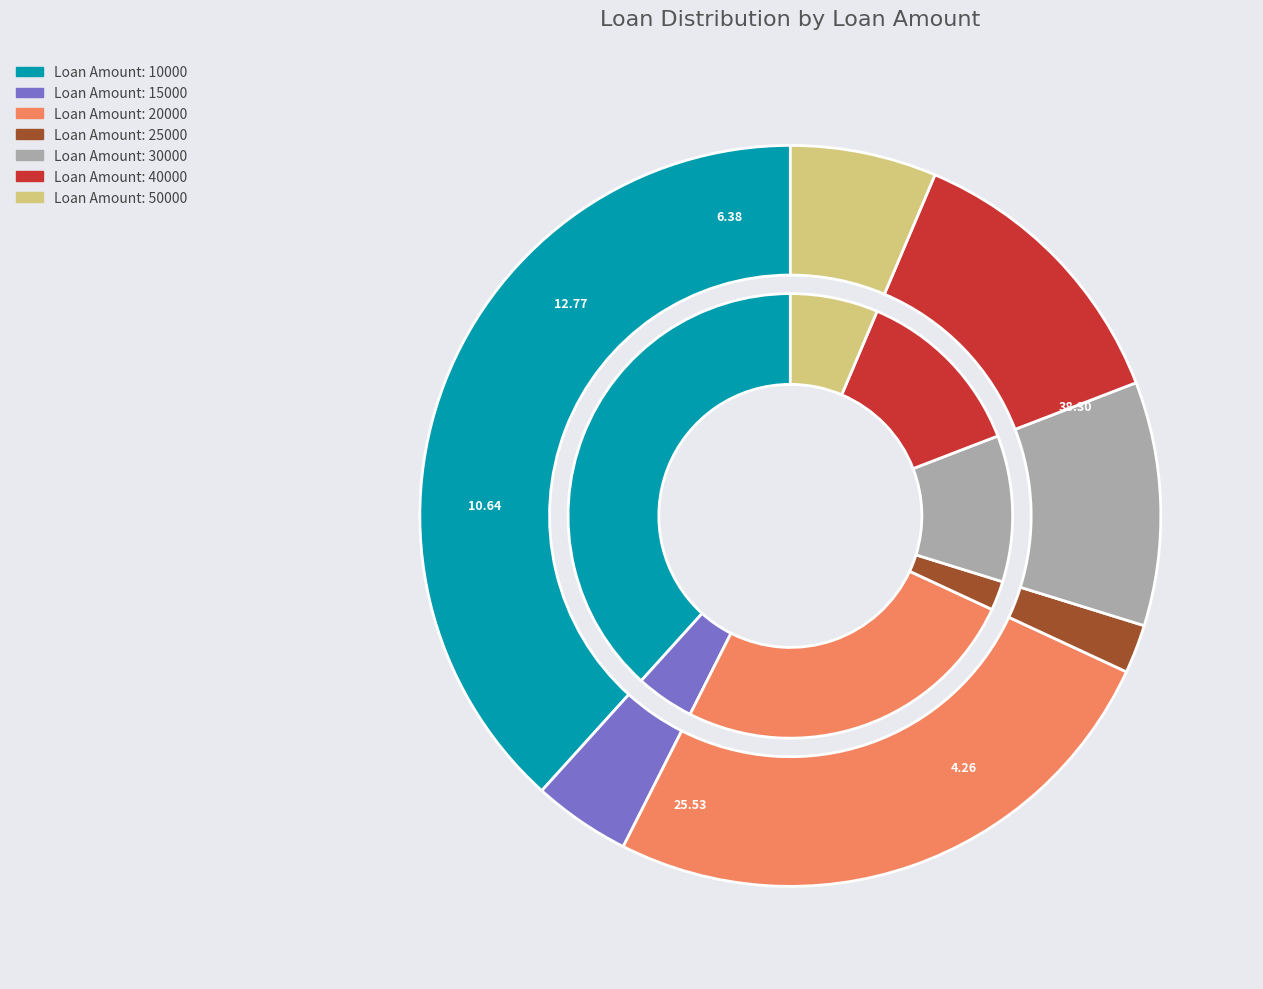

Is it true that 15000 is 1% of the pie?

False